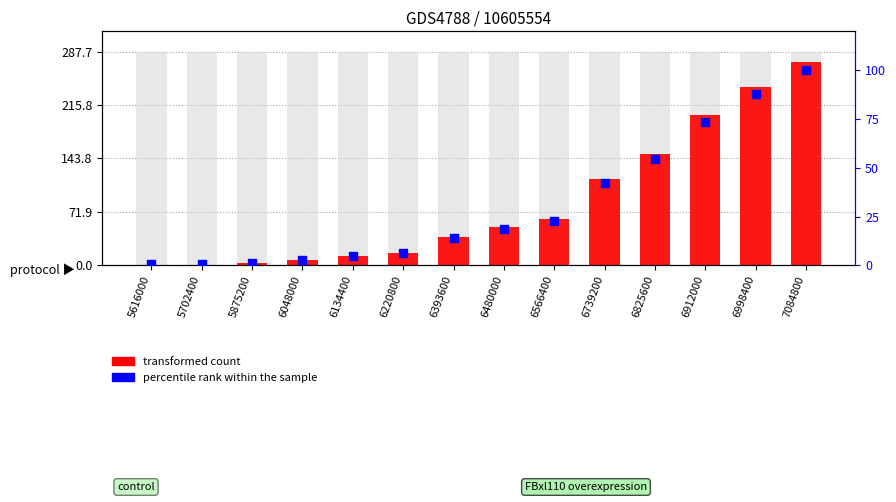

At which category is the sum across all series the highest?

7084800